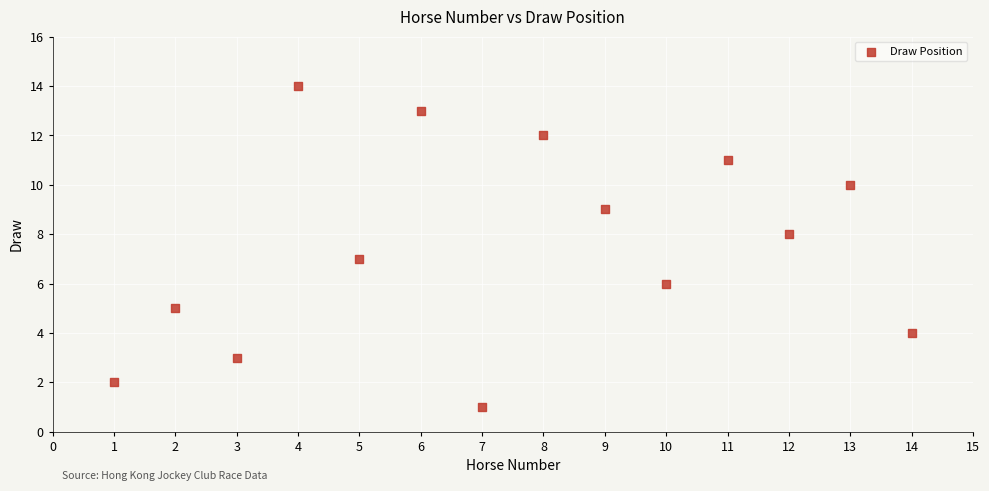

What is the range of Y values (max minus min)?

13